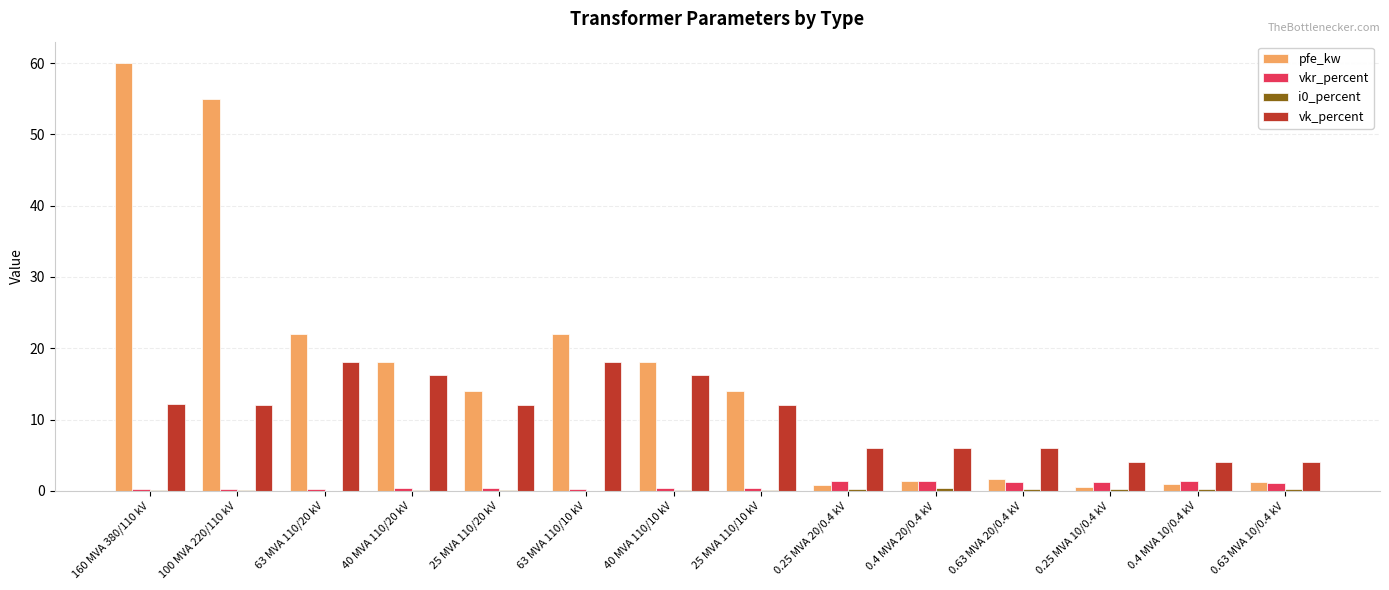

Which label corresponds to the largest value in the chart?

160 MVA 380/110 kV